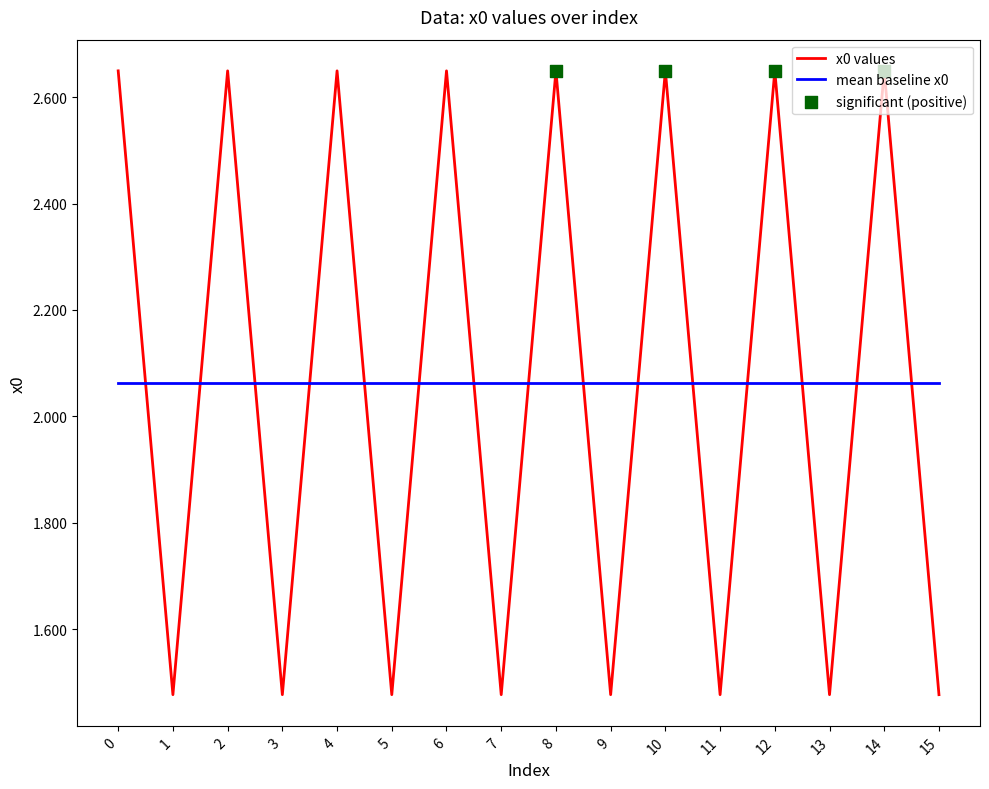

What is the total value across all series at 6?

4.7